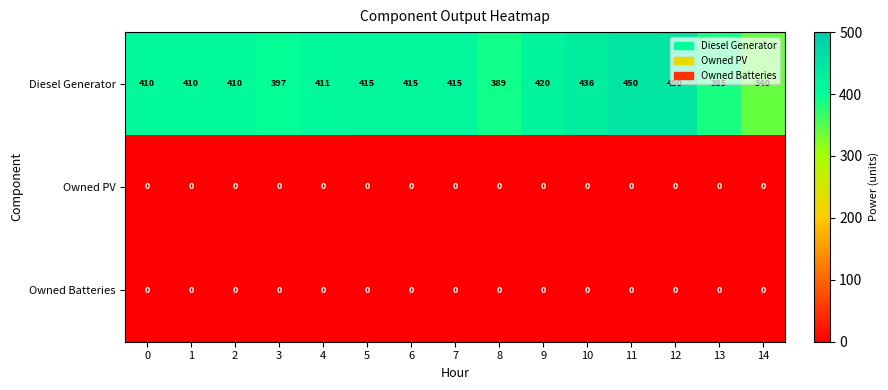

What is the minimum value for Diesel Generator?

340